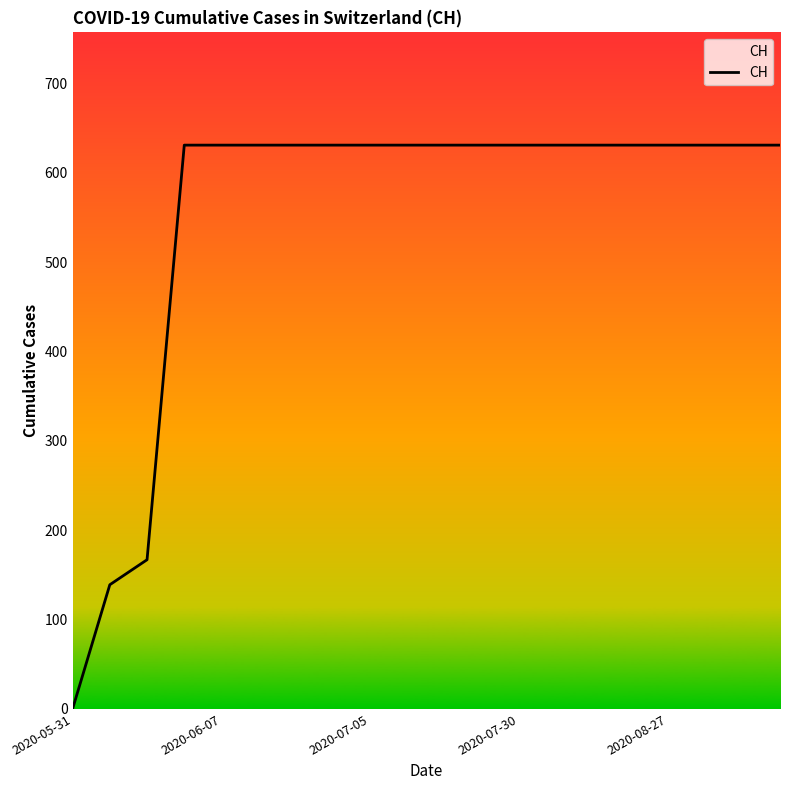

What is the difference between the maximum and minimum values?

631